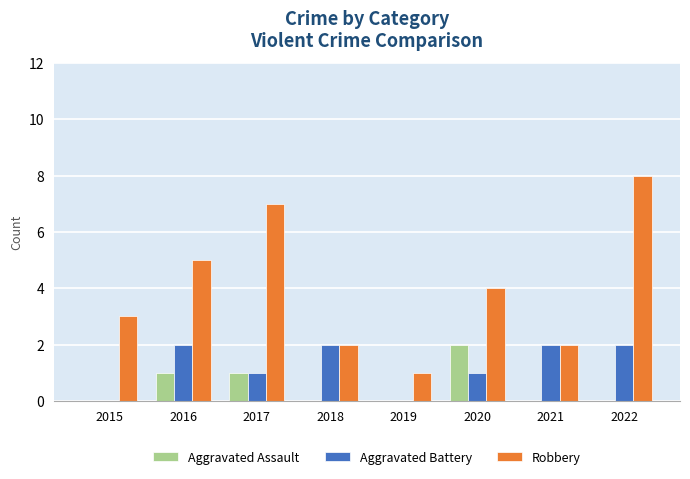

Reading left to right, transcribe all the data shown in this chart.

Aggravated Assault: 0	1	1	0	0	2	0	0
Aggravated Battery: 0	2	1	2	0	1	2	2
Robbery: 3	5	7	2	1	4	2	8